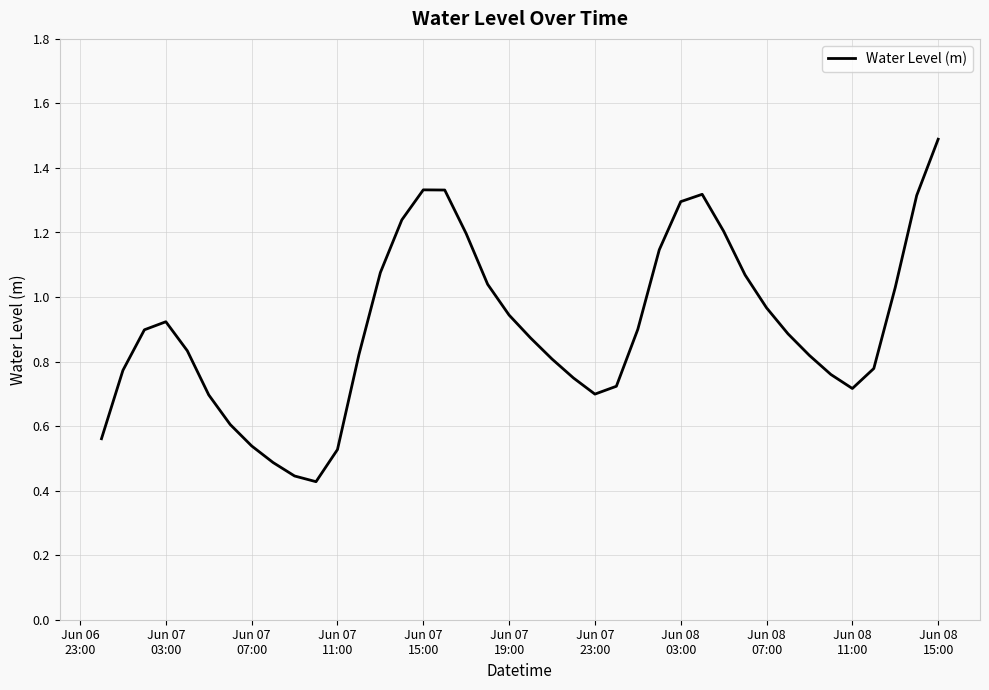

What is the maximum value shown in the chart?

1.5